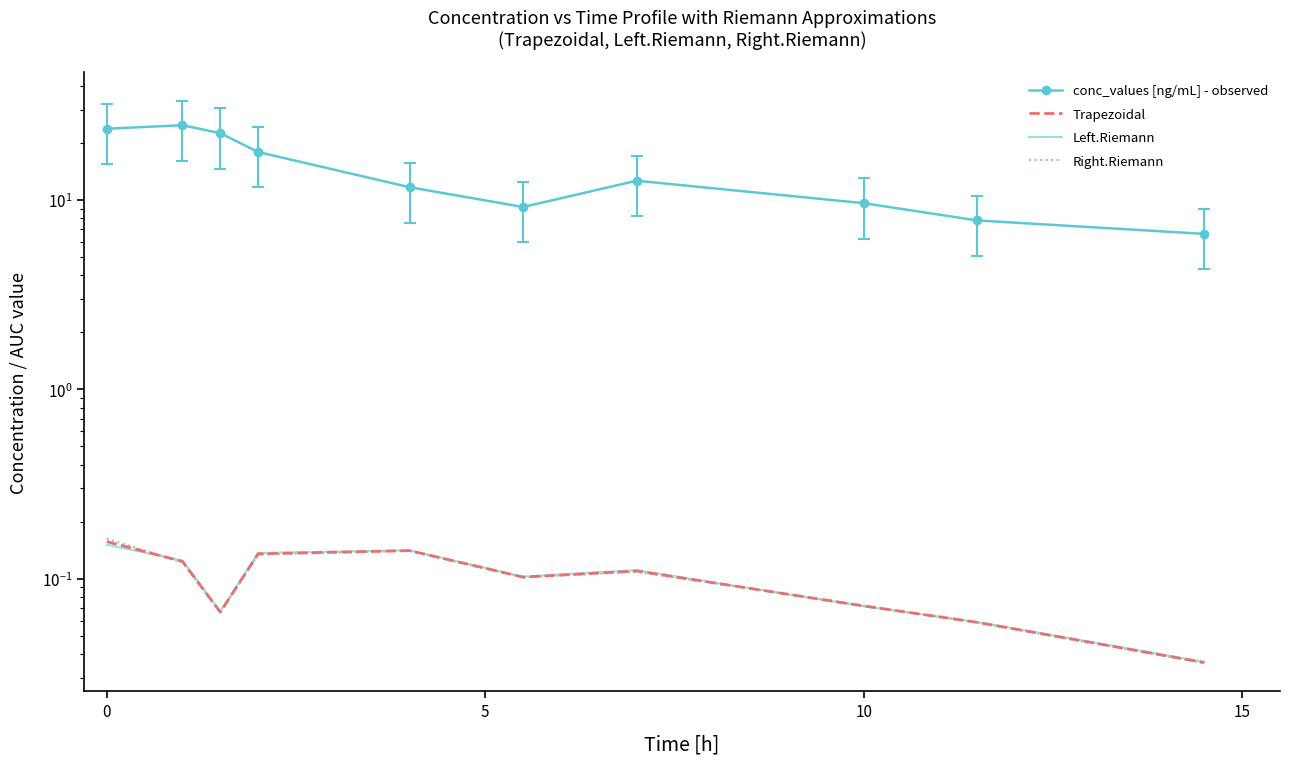

Does the chart have visible grid lines?

No